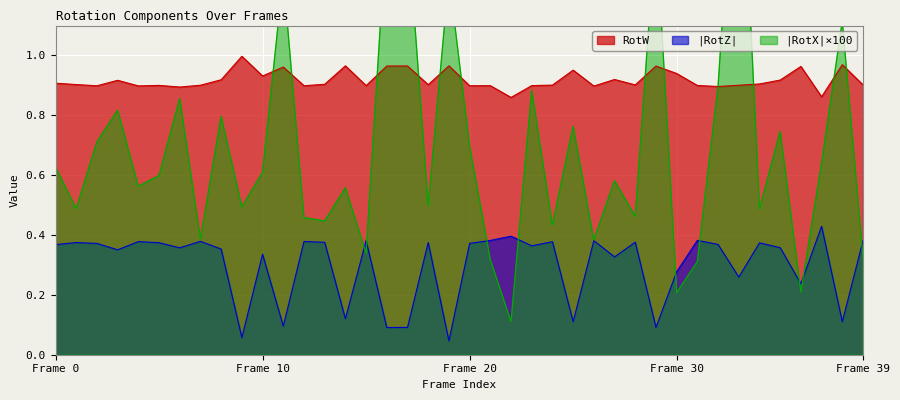

In RotZ, how many points are lower than both neighbors (excluding endpoints)?

14